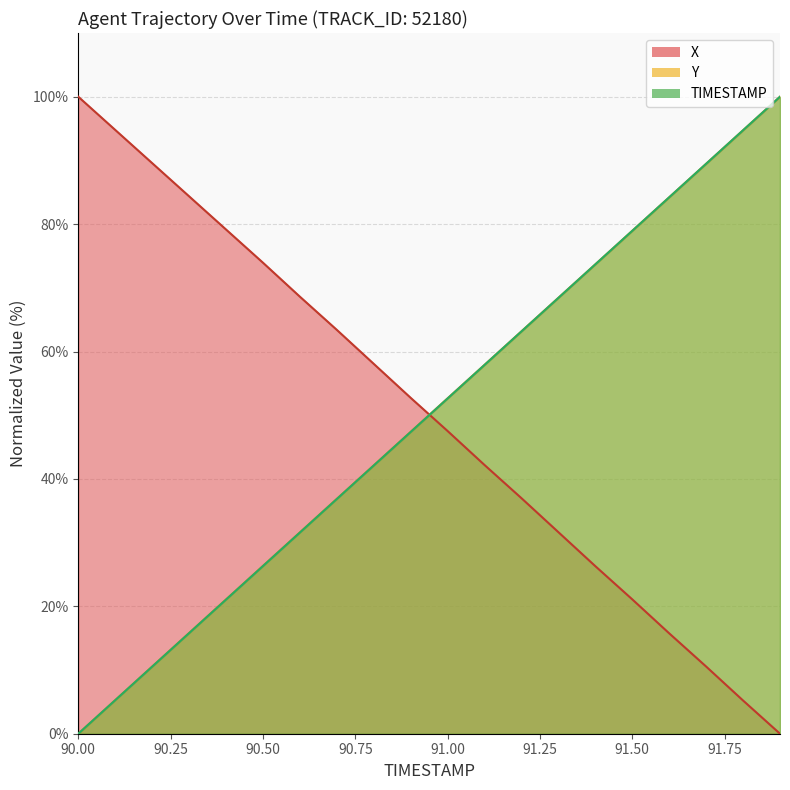

True or false: TIMESTAMP has a value of 24.0 at 90.3.

False